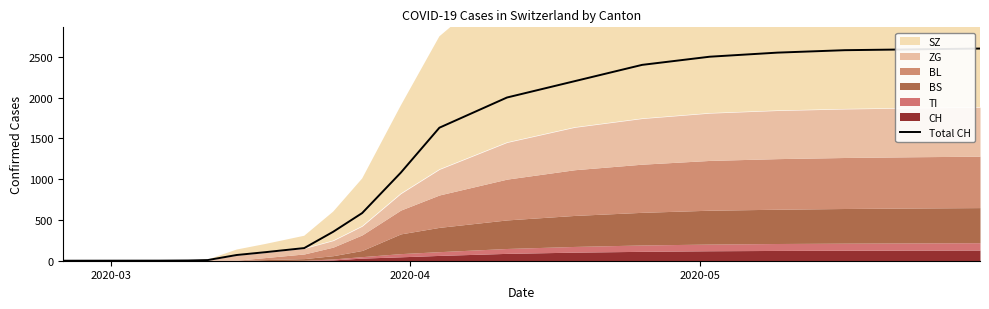

What is the highest value of the Total CH series?

2600